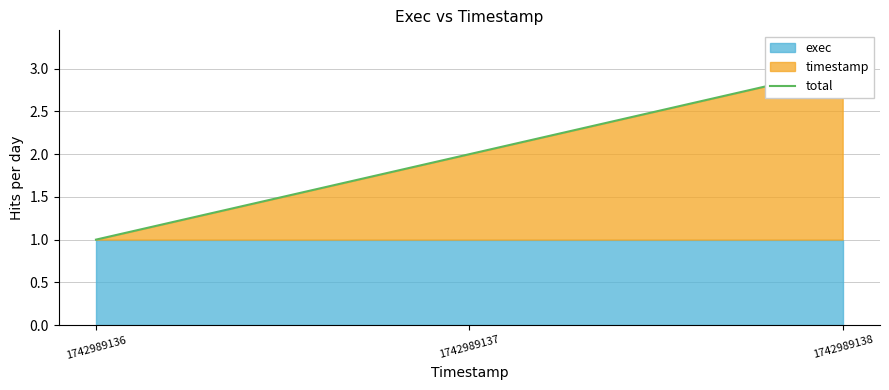

Count the values in the range 1 to 3.

3